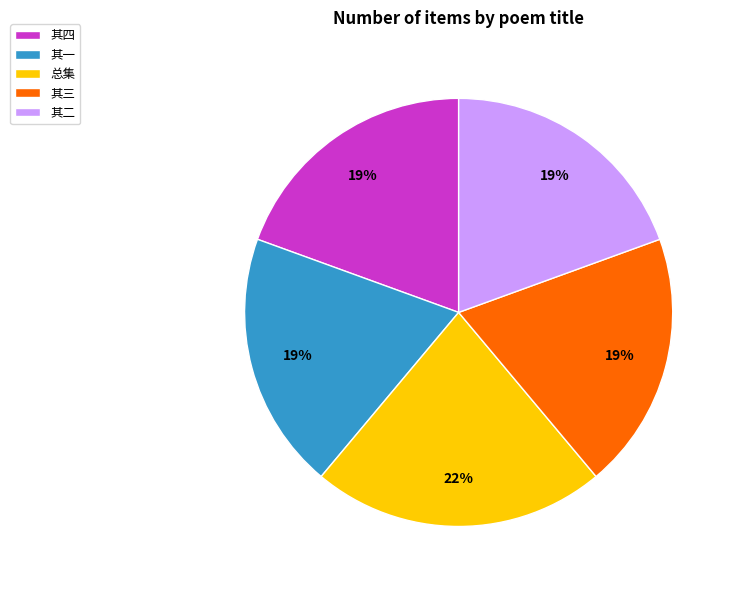

Is there any slice that represents more than half of the pie?

No